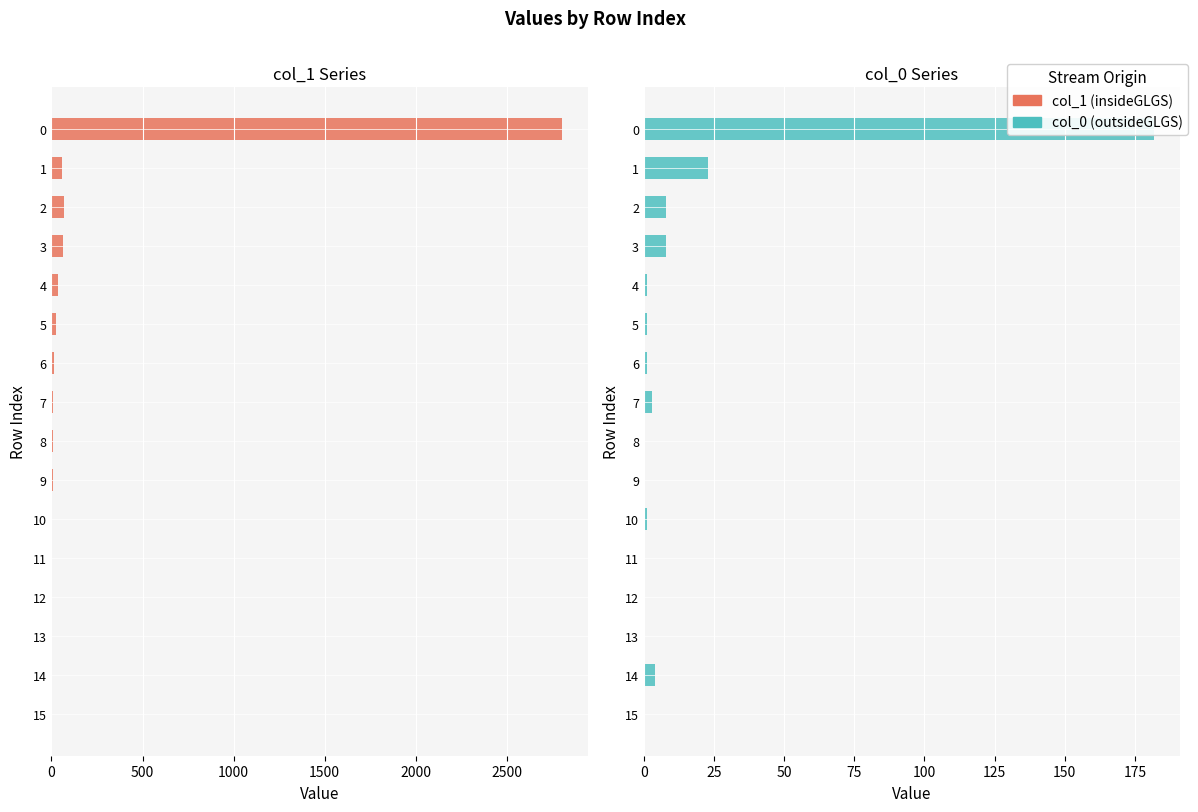

What is the highest value of the col_1 series?

2802